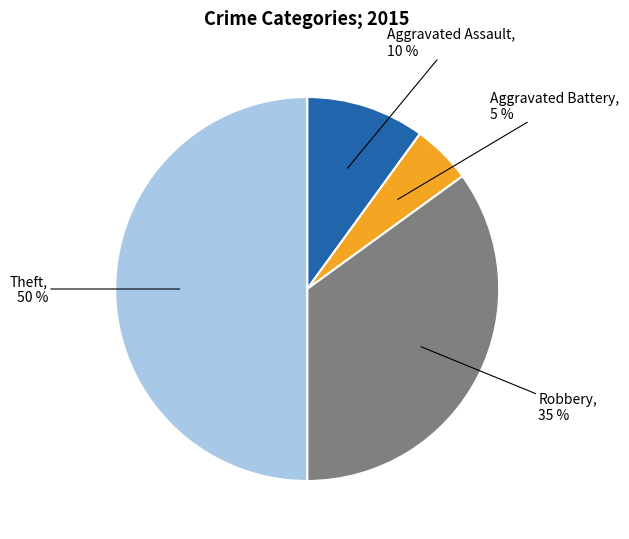

To the nearest percent, what is the average slice percentage?

25%